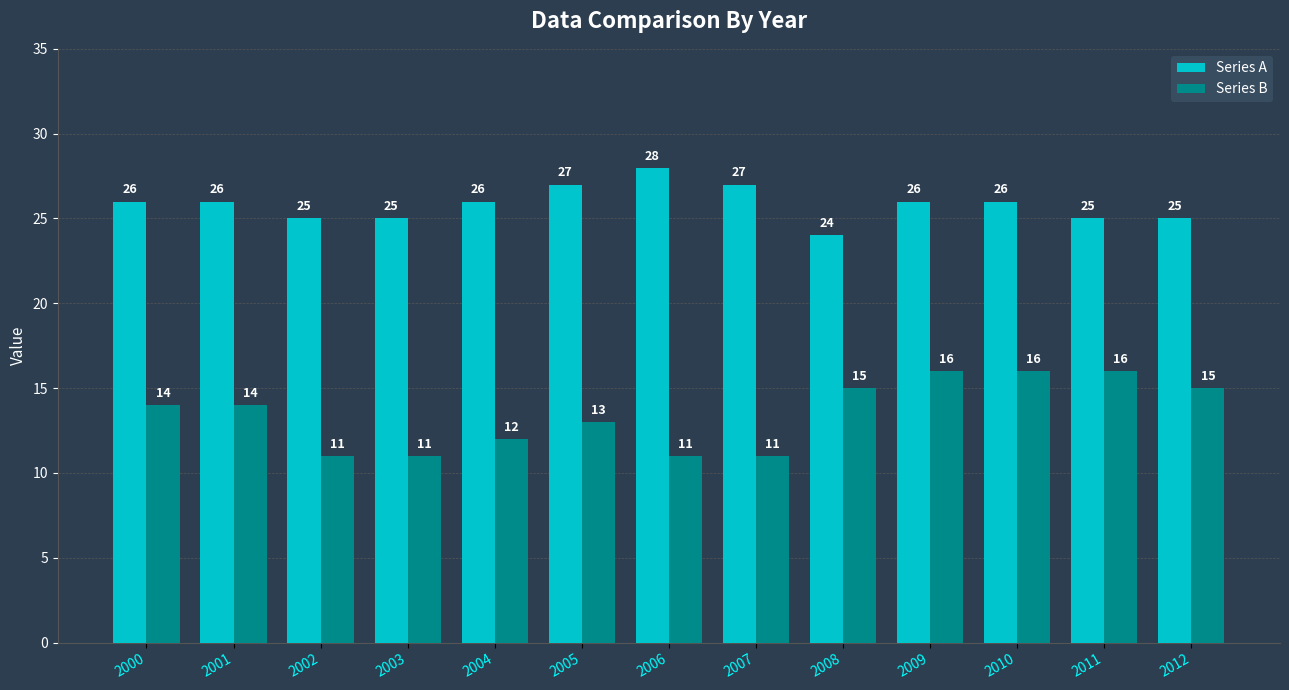

What value does the Series A series have at 2010?

26